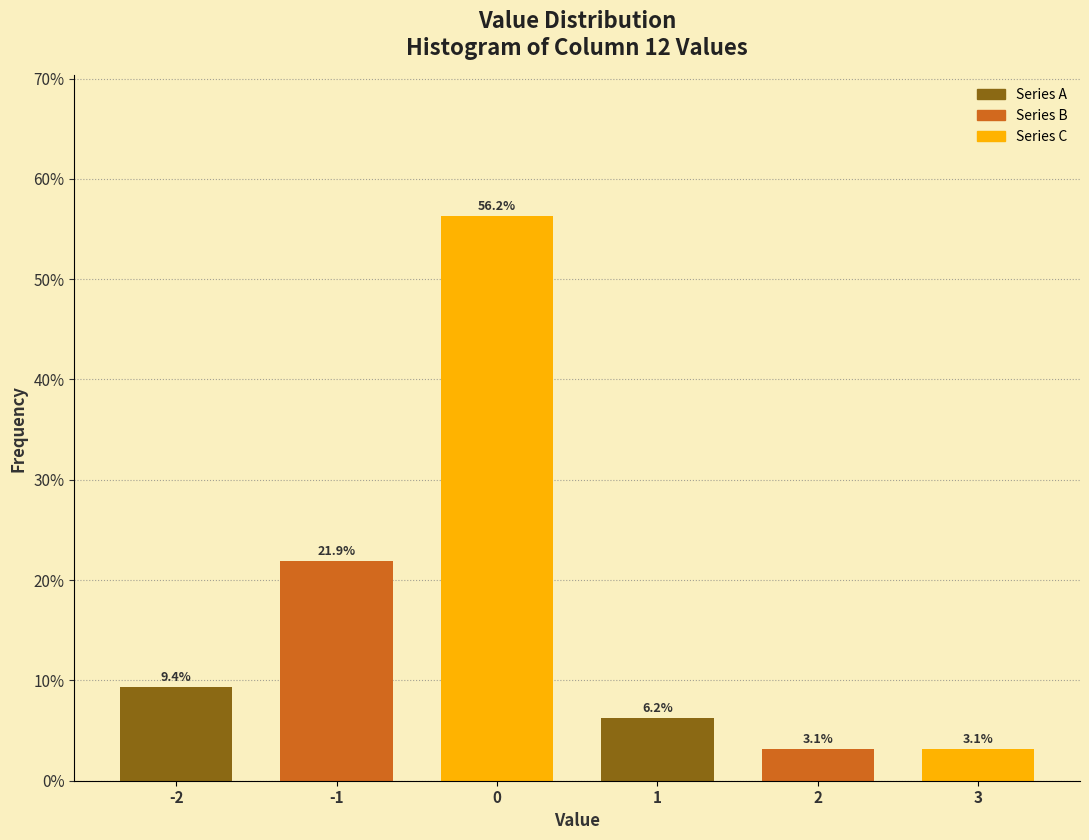

What is the sum of the values at 1 and -2?

15.6